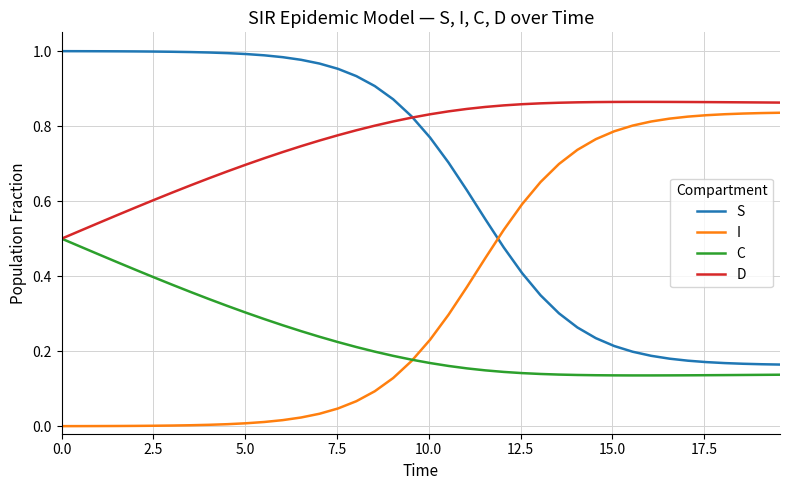

How many times do S and I cross each other?

1